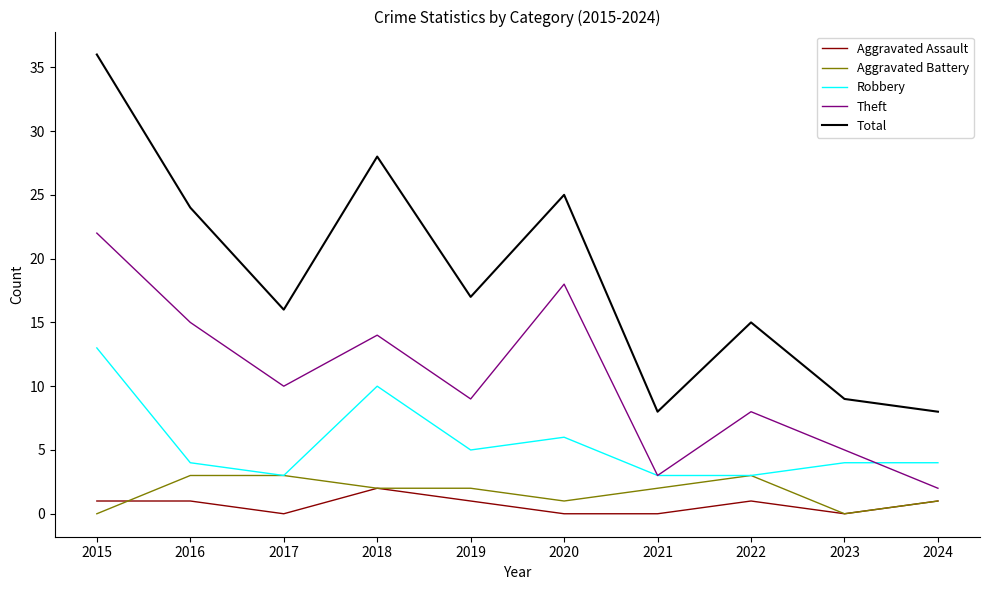

Which category has the highest value across all series?

2015